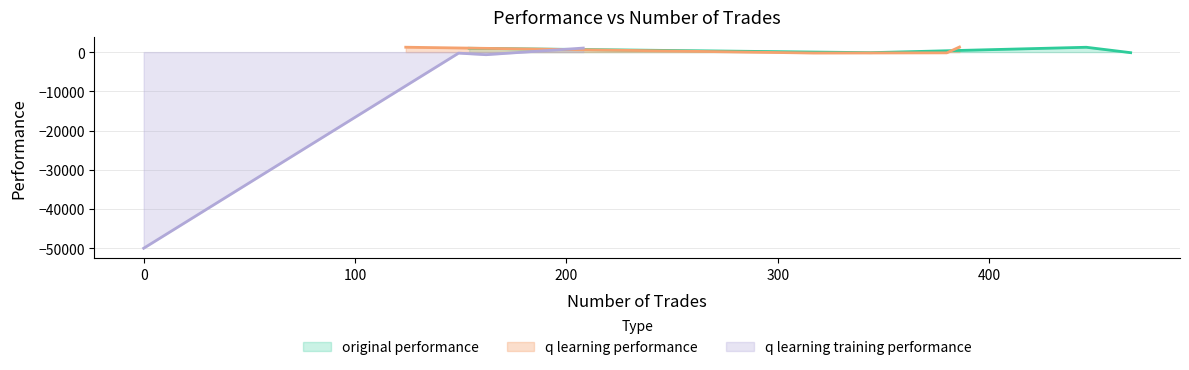

At how many categories does at least one series exceed -4757?

4